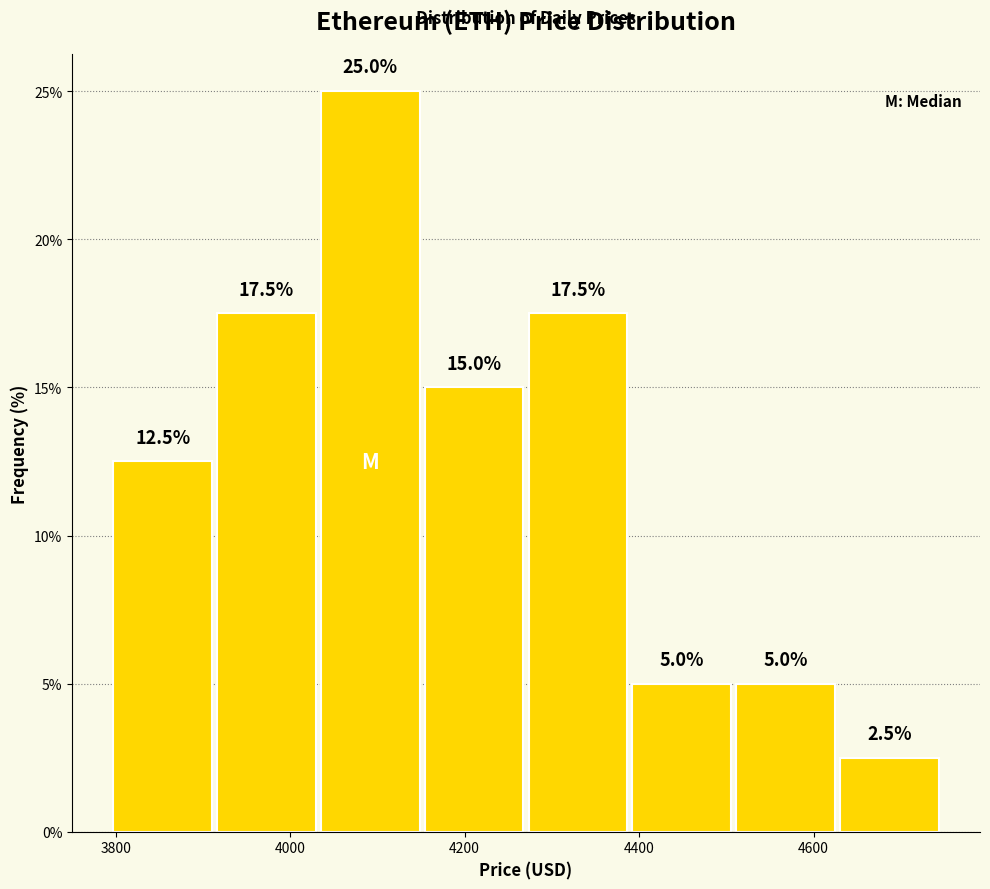

Reading left to right, list every bar in this chart as the range it spans on the x-axis followed by its height. The bar edges are not printed on the chart, so give them approximately, as read against the axis.

3800 to 3920: 12.5
3920 to 4040: 17.5
4040 to 4160: 25.0
4160 to 4280: 15.0
4280 to 4380: 17.5
4380 to 4500: 5.0
4500 to 4620: 5.0
4620 to 4740: 2.5